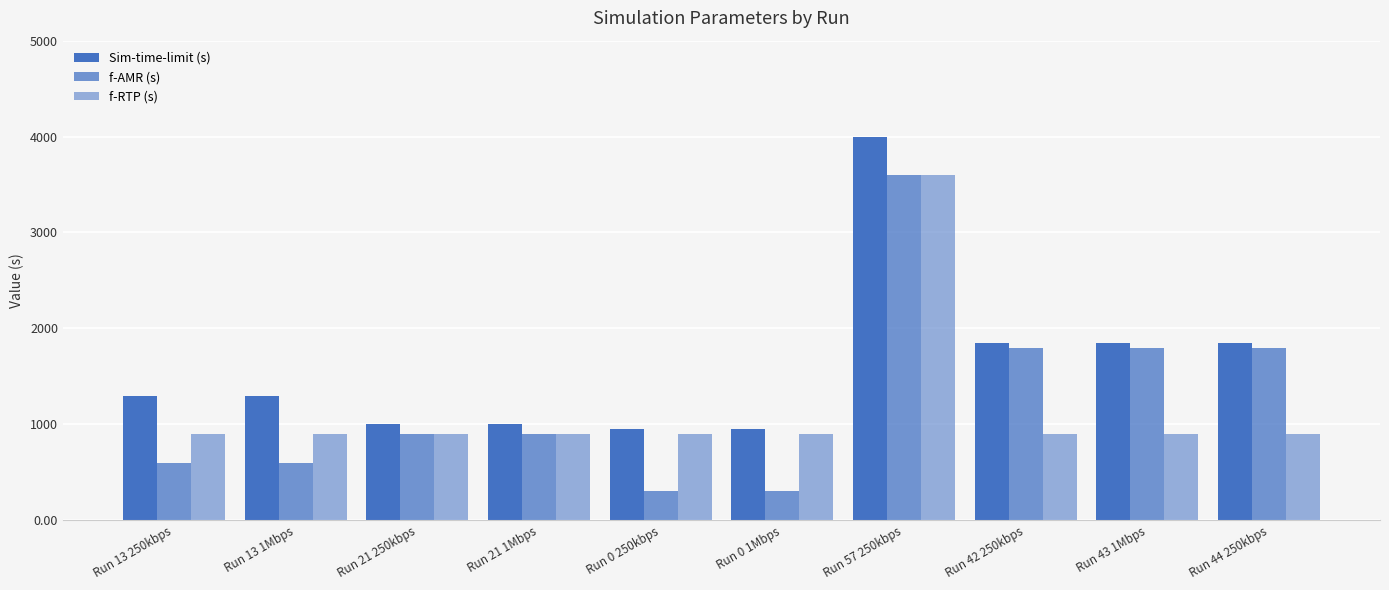

Is the value of Sim-time-limit (s) at Run 13 250kbps greater than the value of f-AMR (s) at Run 0 1Mbps?

Yes